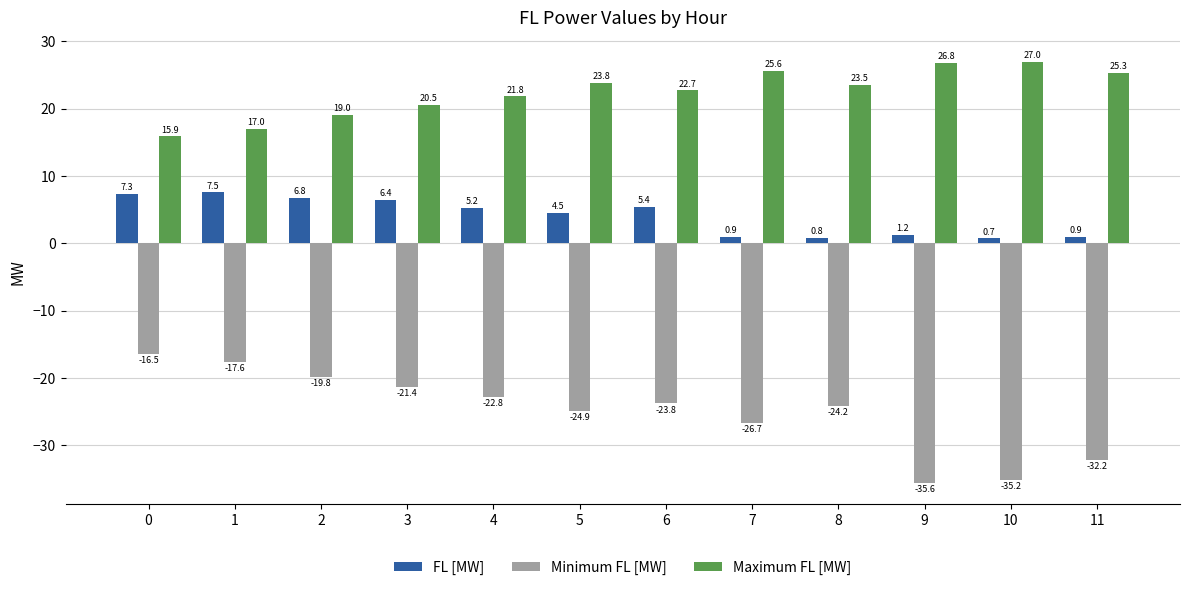

Are the bars horizontal?

No